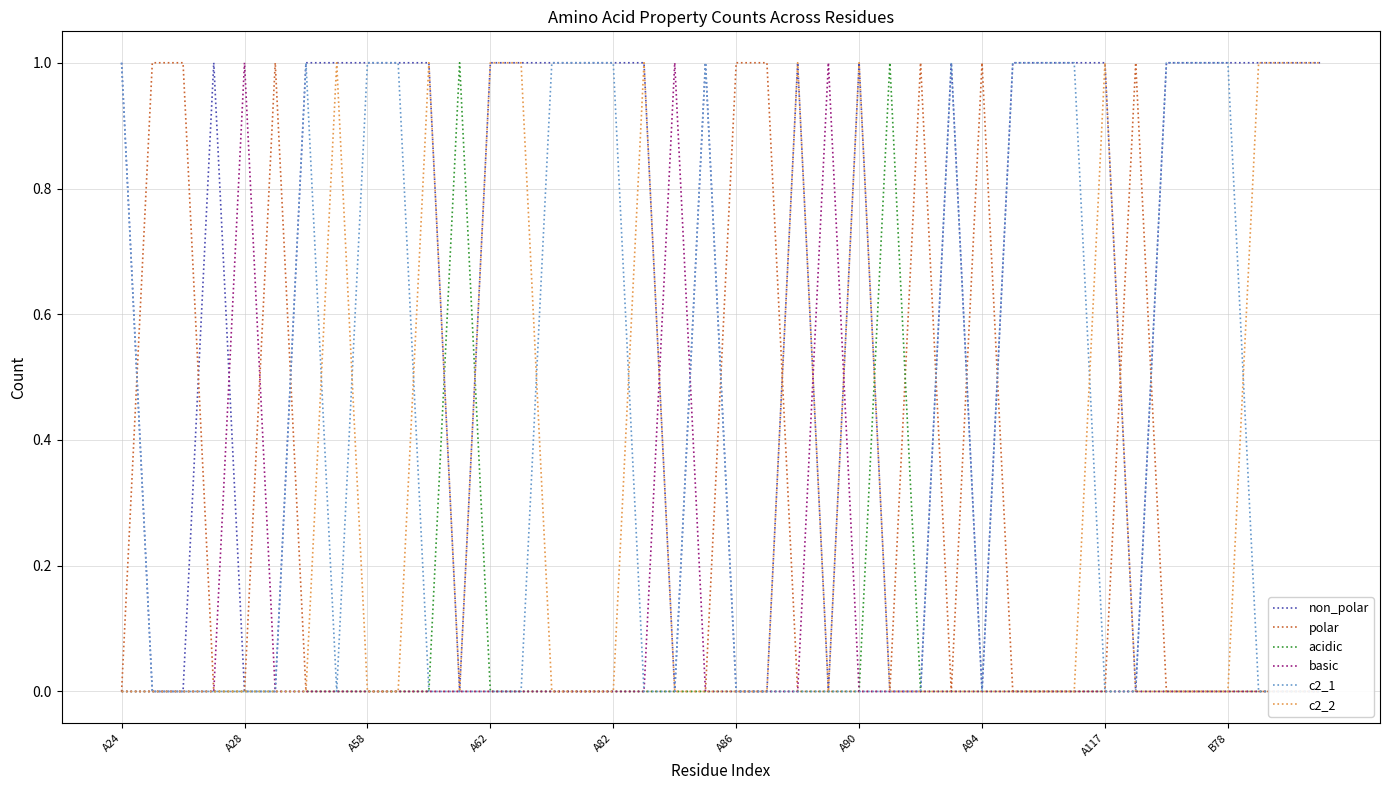

Between A62 and A94, which series saw the biggest shift?

c2_2